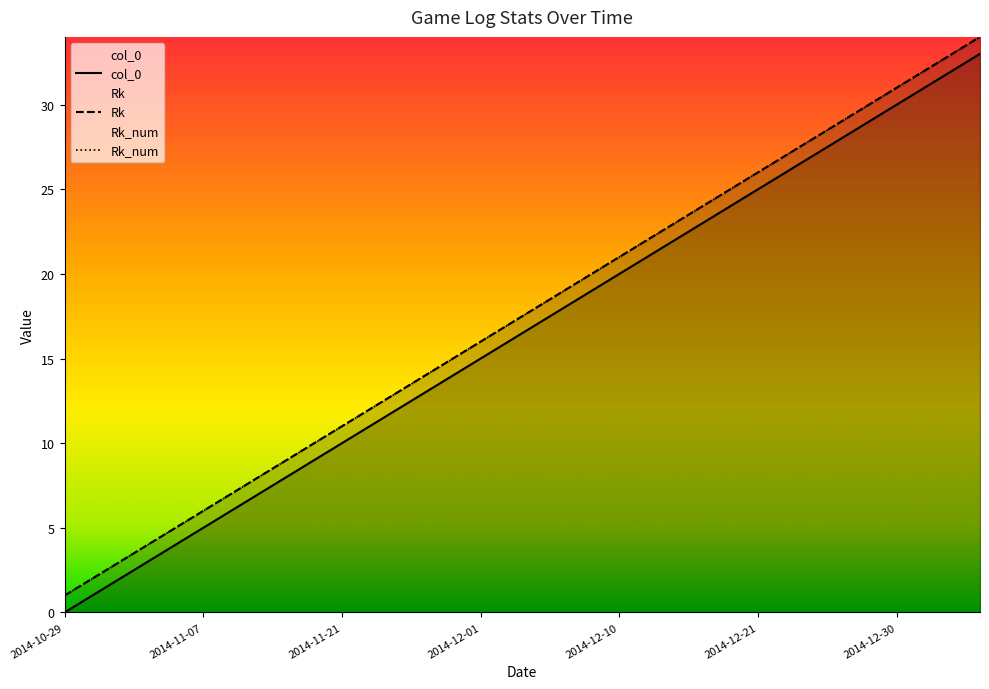

True or false: Rk and Rk_num intersect in this chart.

False